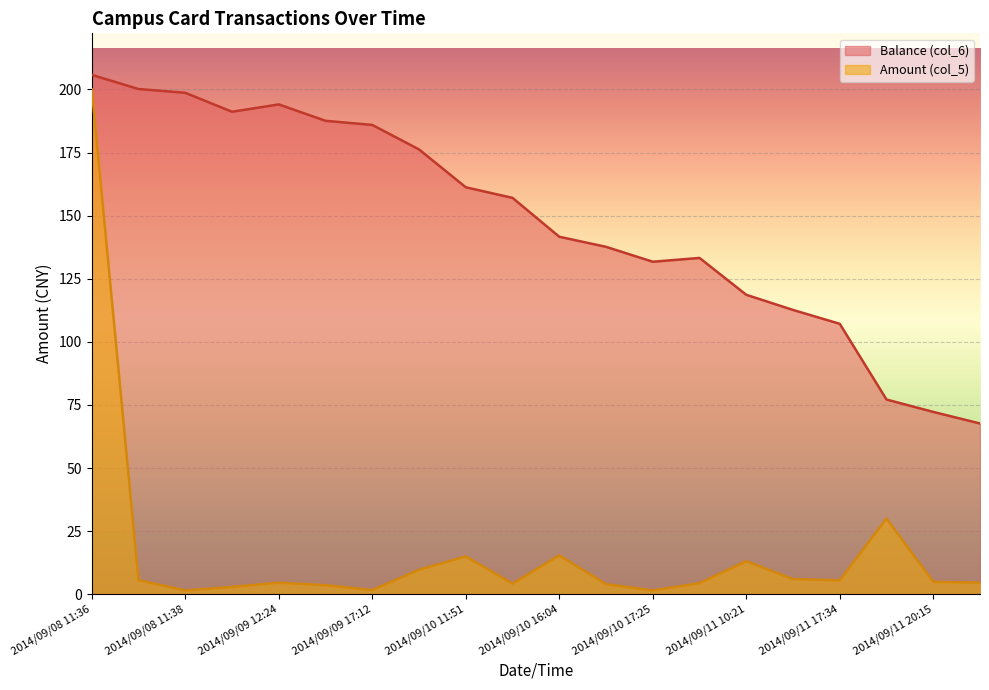

True or false: Balance (col_6) and Amount (col_5) cross at least once.

False